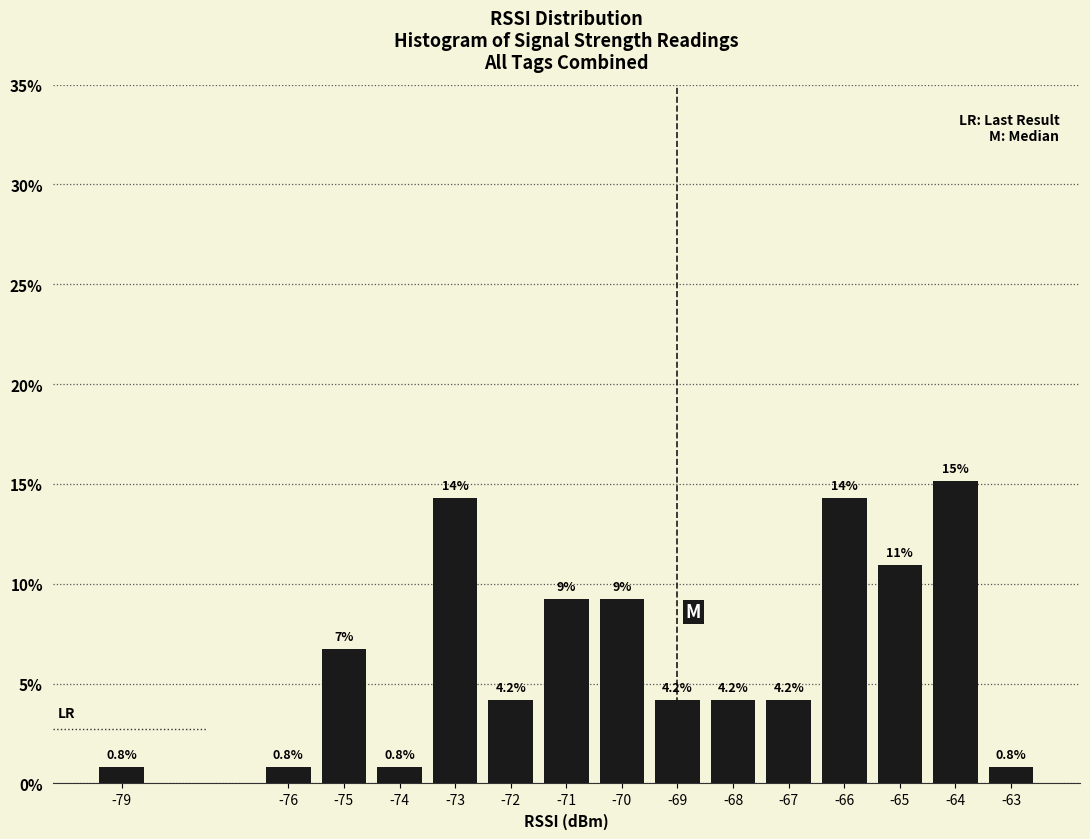

Reading left to right, what are all the values shown in this chart?

-79=0.8	-76=0.8	-75=6.7	-74=0.8	-73=14.3	-72=4.2	-71=9.2	-70=9.2	-69=4.2	-68=4.2	-67=4.2	-66=14.3	-65=10.9	-64=15.1	-63=0.8